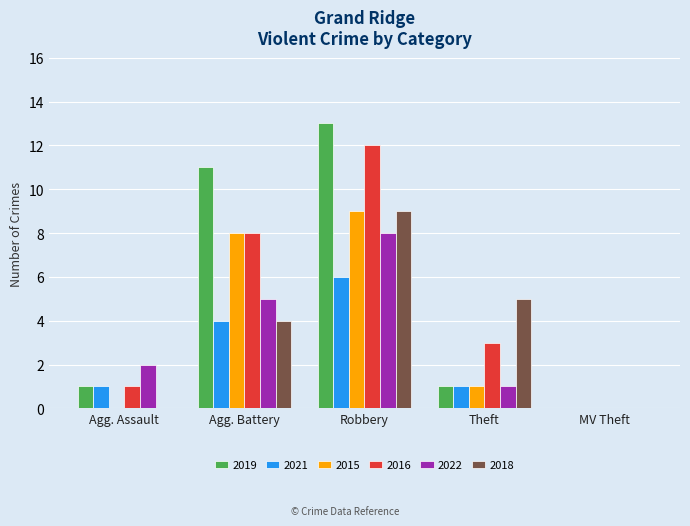

What is the total value across all series at Agg. Battery?

40